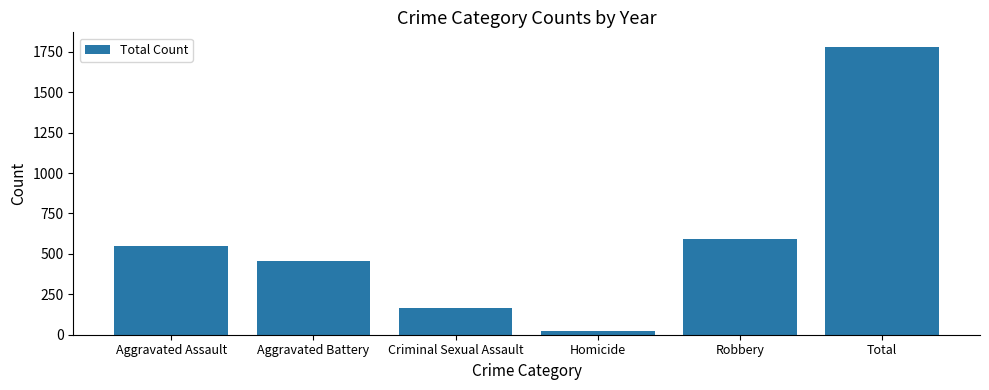

Rank the categories by value from lowest to highest.

Homicide, Criminal Sexual Assault, Aggravated Battery, Aggravated Assault, Robbery, Total